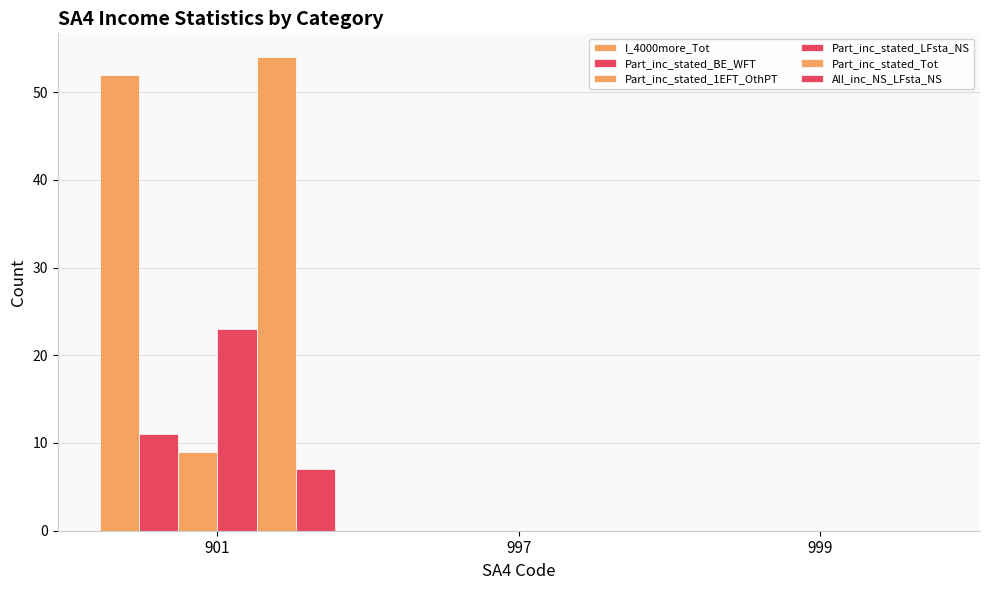

Reading right to left, transcribe all the data shown in this chart.

I_4000more_Tot: 0	0	52
Part_inc_stated_BE_WFT: 0	0	11
Part_inc_stated_1EFT_OthPT: 0	0	9
Part_inc_stated_LFsta_NS: 0	0	23
Part_inc_stated_Tot: 0	0	54
All_inc_NS_LFsta_NS: 0	0	7